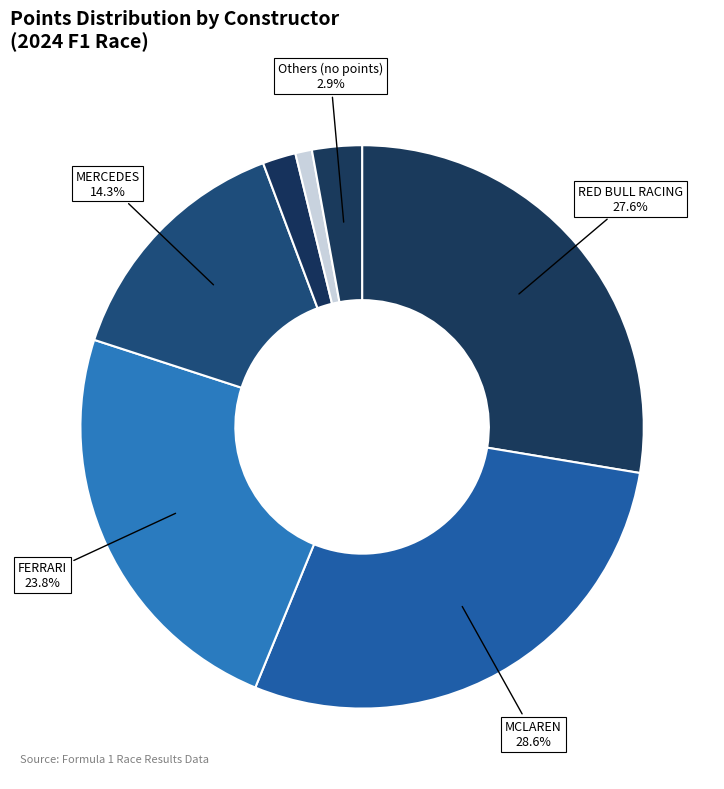

How many slices are in this pie chart?

7